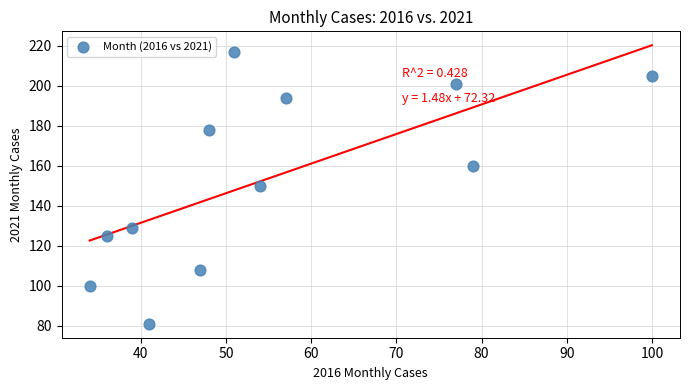

What is the range of X values (max minus min)?

66